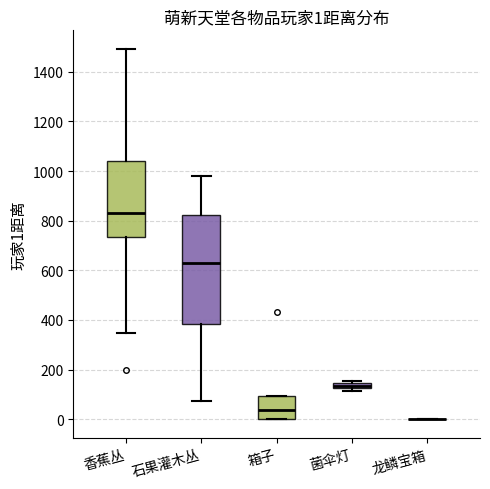

Comparing the boxes themselves (not the whiskers), which one is the tallest?

石果灌木丛